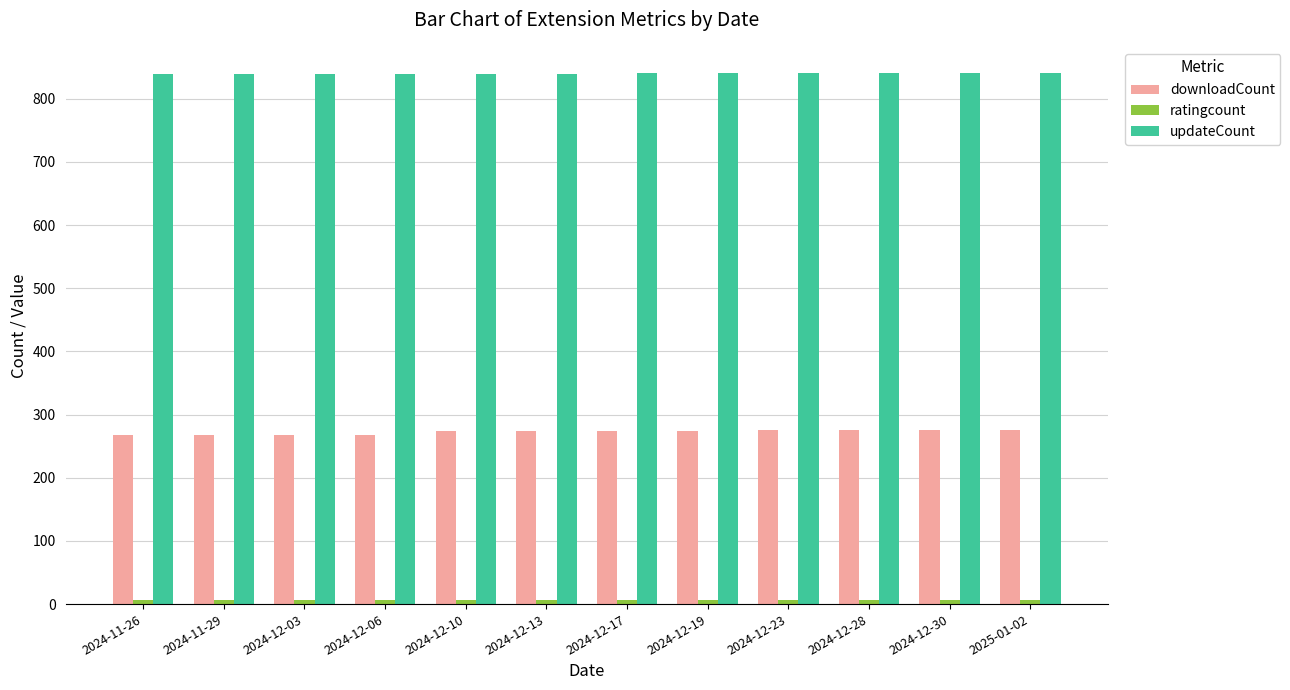

What is the smallest value displayed?

7